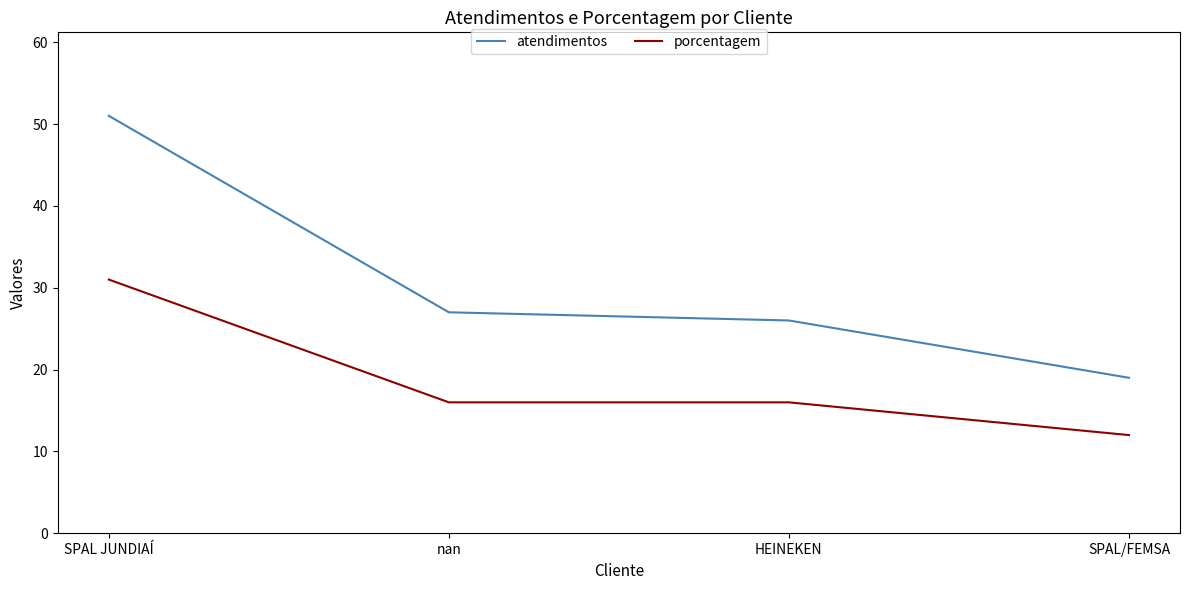

At which label does porcentagem reach its minimum?

SPAL/FEMSA